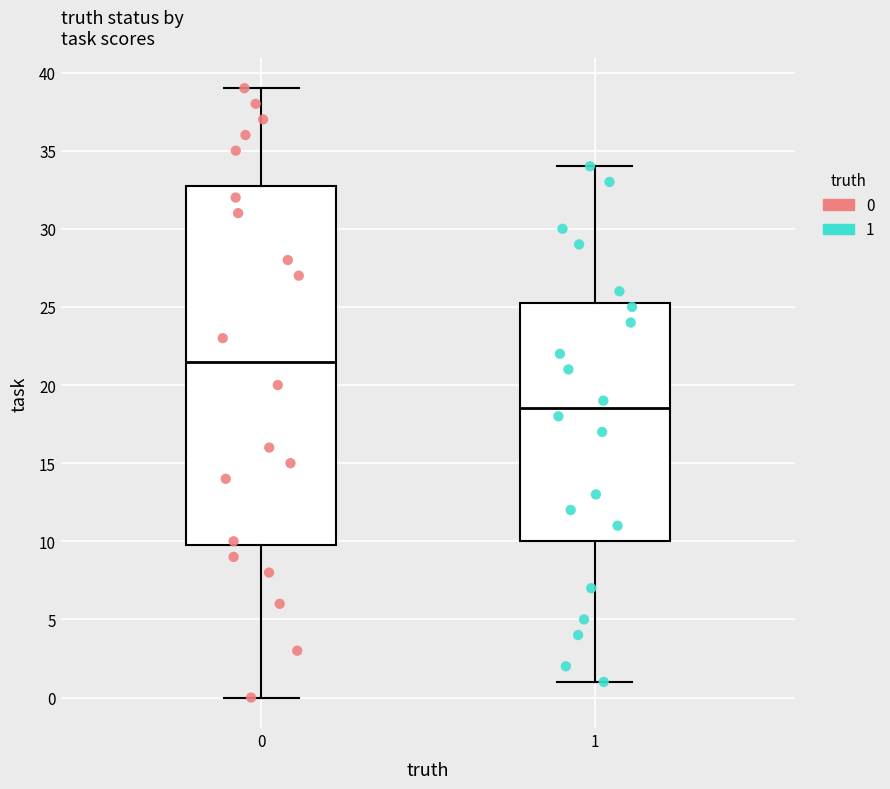

Comparing the boxes themselves (not the whiskers), which one is the tallest?

0